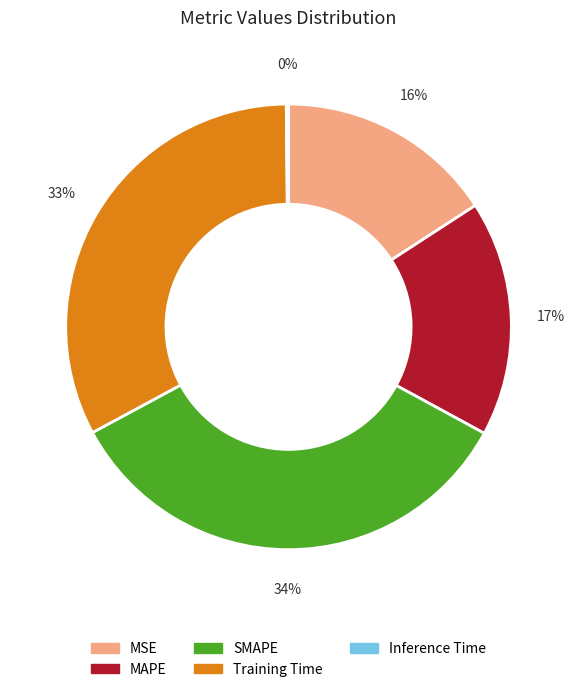

What percentage is the SMAPE slice, to the nearest percent?

34%